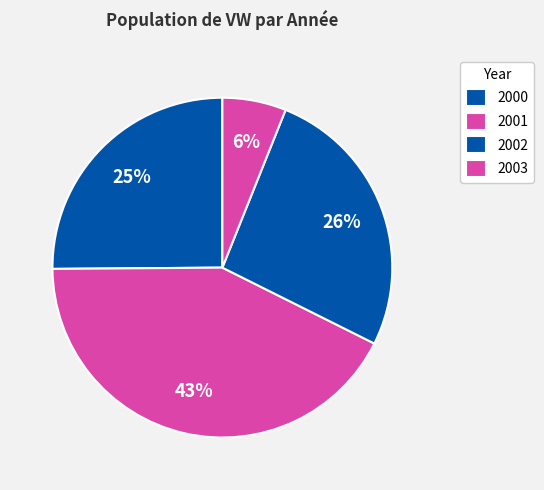

Does any single category account for the majority?

No